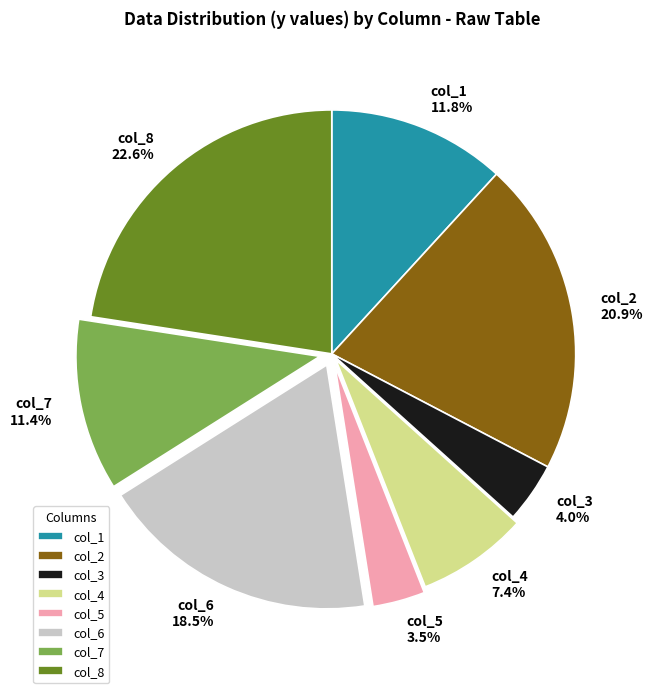

What is the largest slice in the pie chart?

col_8